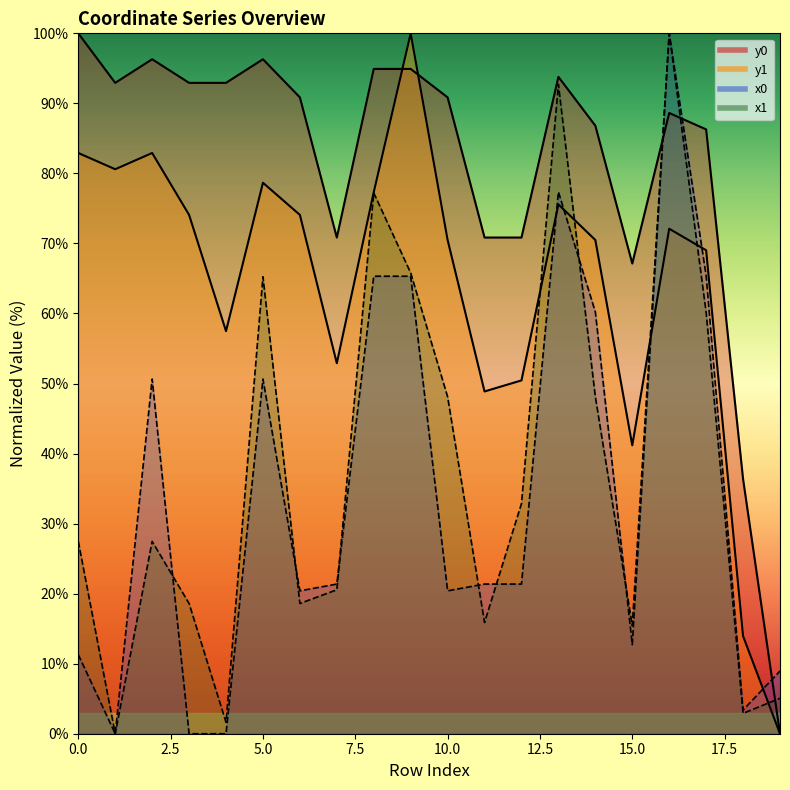

Which series ends up on top after the final intersection of y1 and y0?

y0